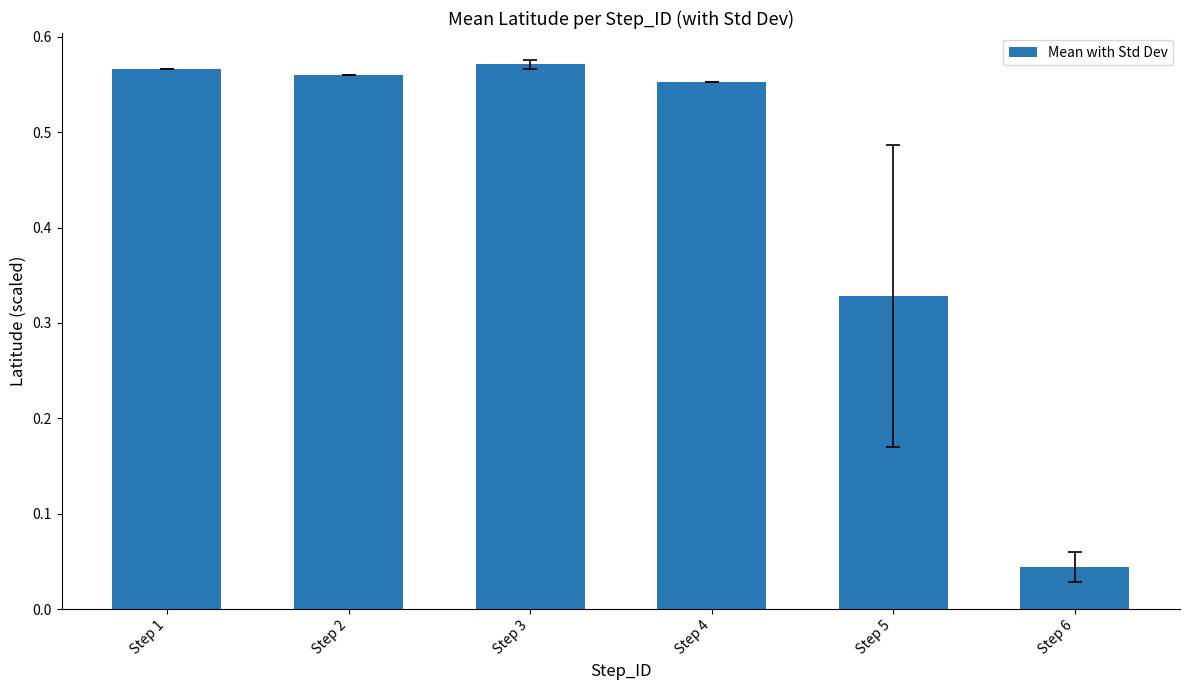

The chart shows a value of 0.2 at Step 2. True or false?

False